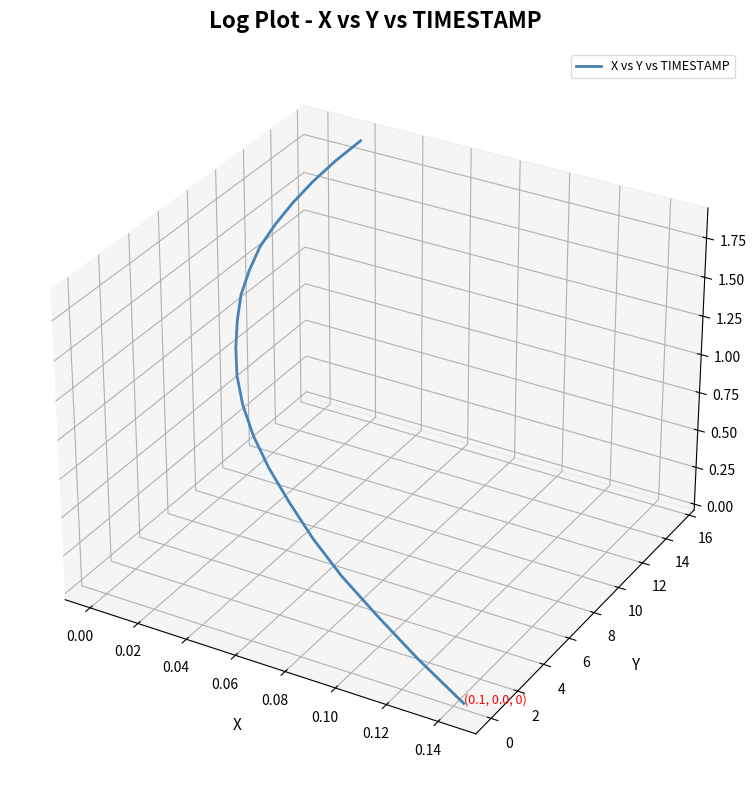

At which label is the value closest to 0?

0.14